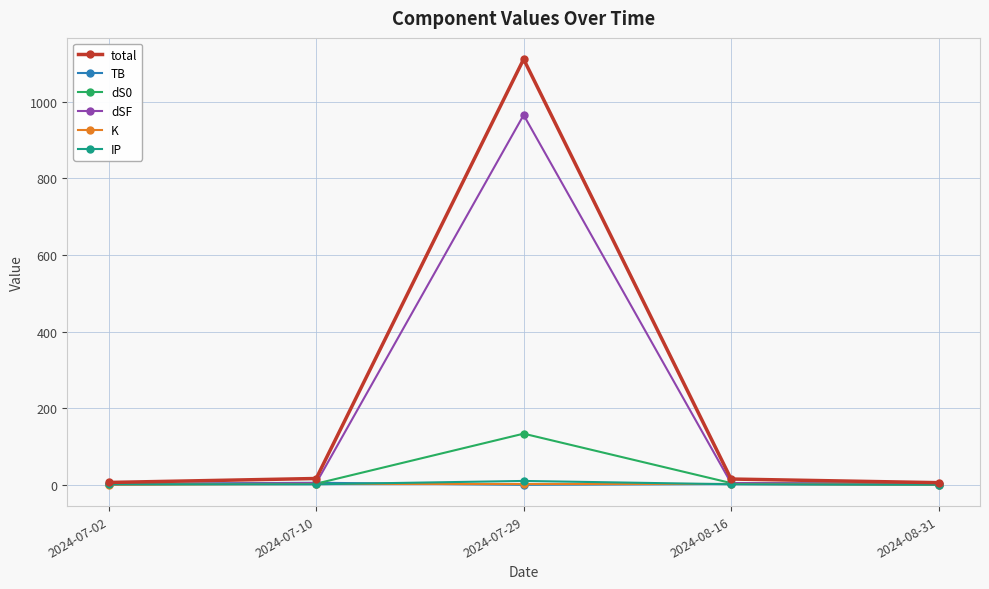

Is it true that dSF equals 376.1 at 2024-07-29?

False